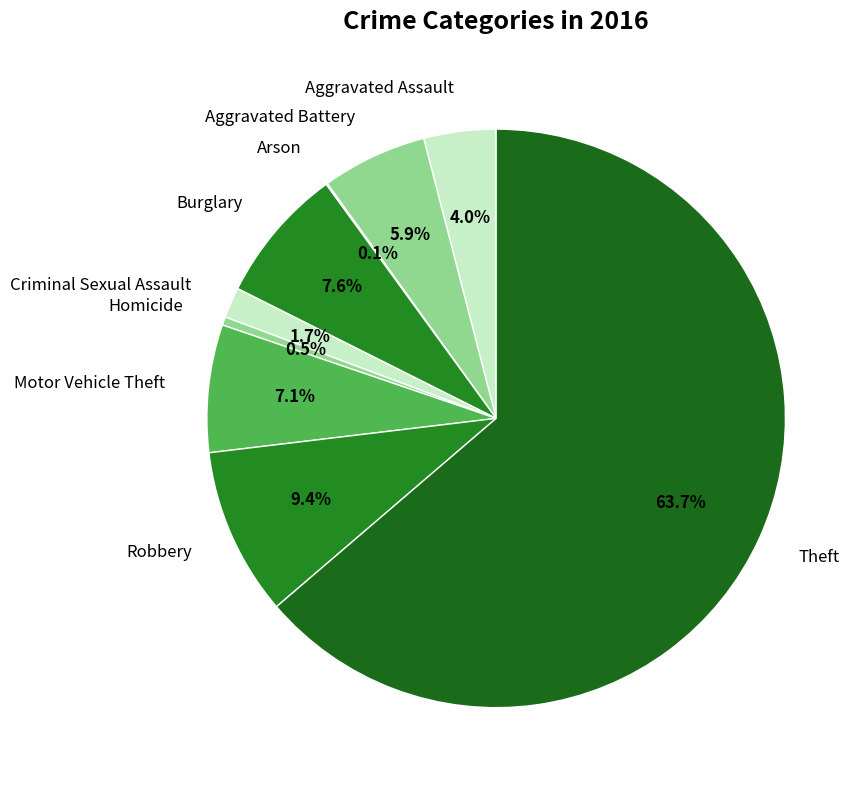

Which has a higher value, Aggravated Battery or Homicide?

Aggravated Battery